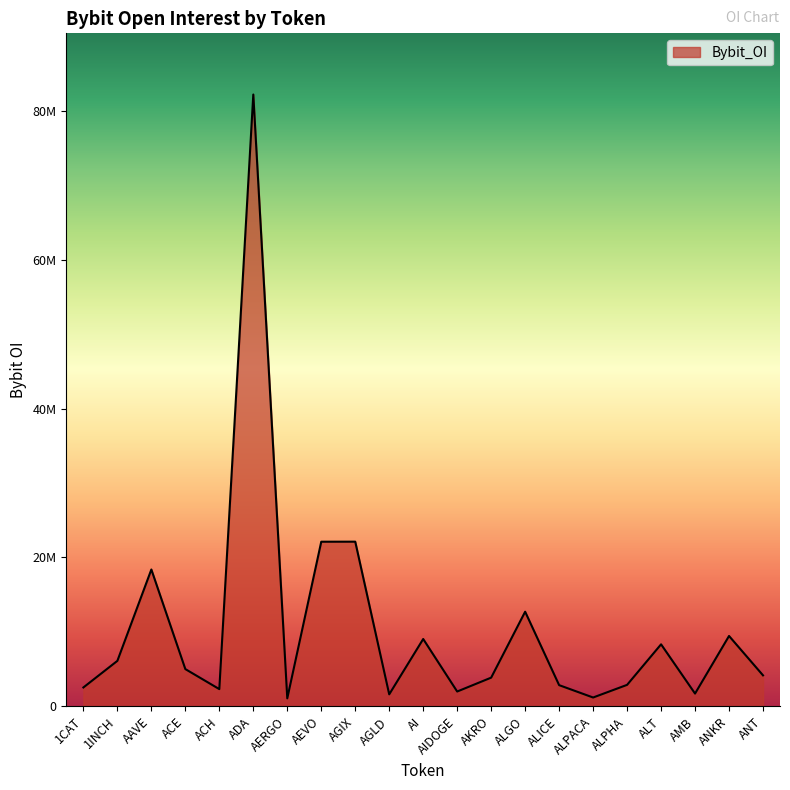

Does the chart display data point markers on the line(s)?

No